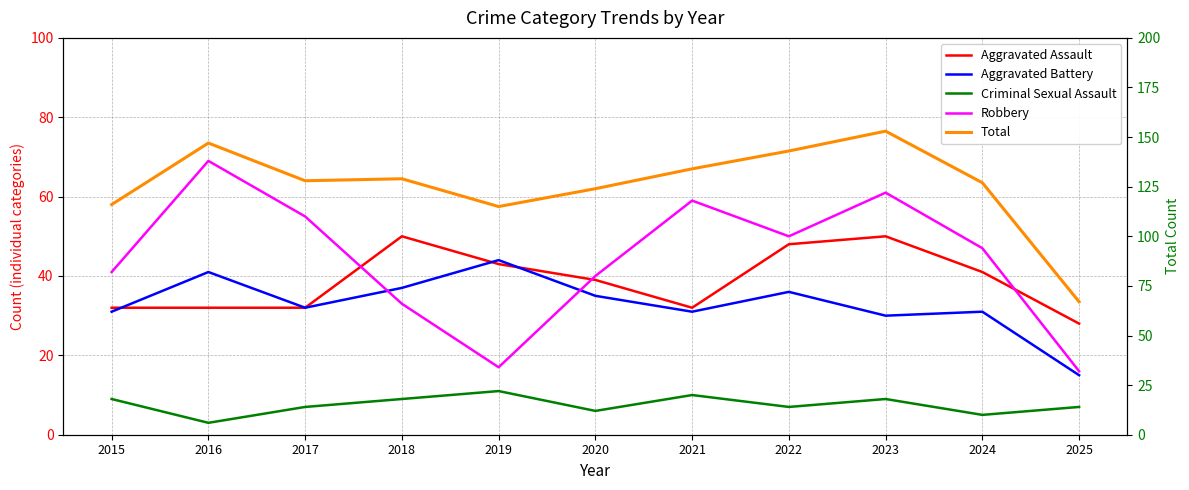

What is the minimum value for Aggravated Battery?

15